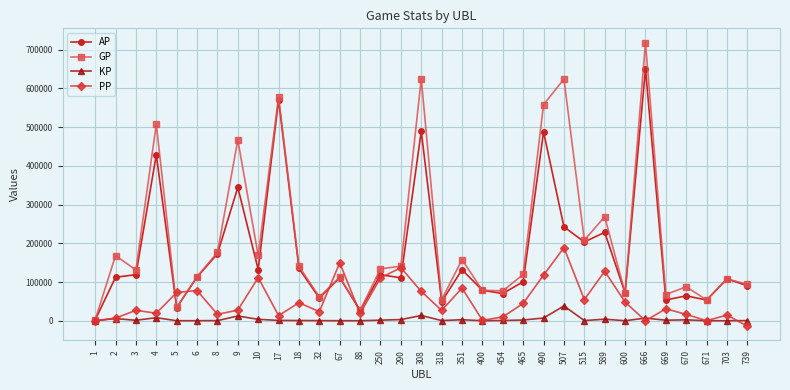

Which series has the largest total across all categories?

GP